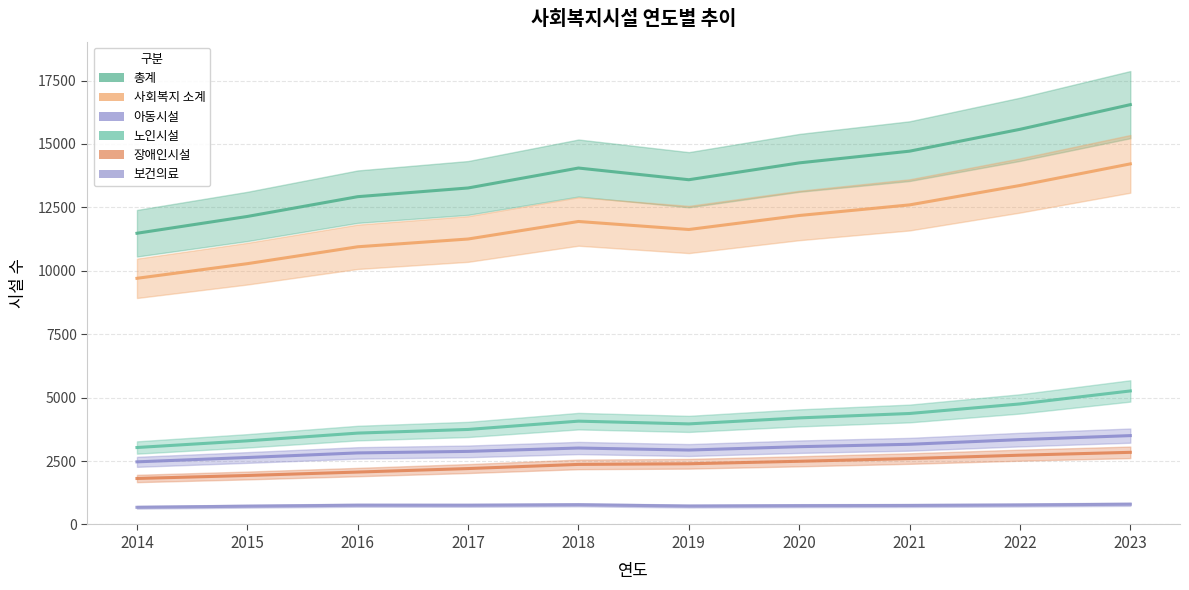

Rank the series at 2022 from lowest to highest value.

보건의료, 장애인시설, 아동시설, 노인시설, 사회복지 소계, 총계